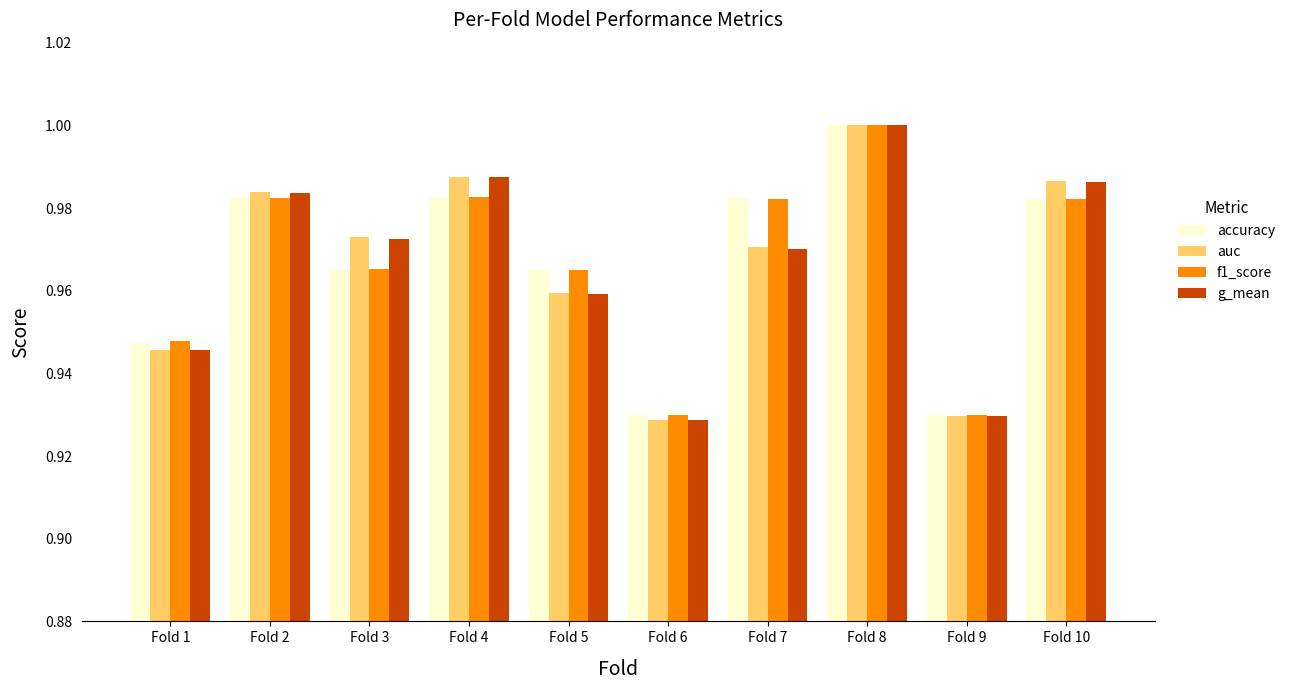

Which category has the highest value across all series?

Fold 8